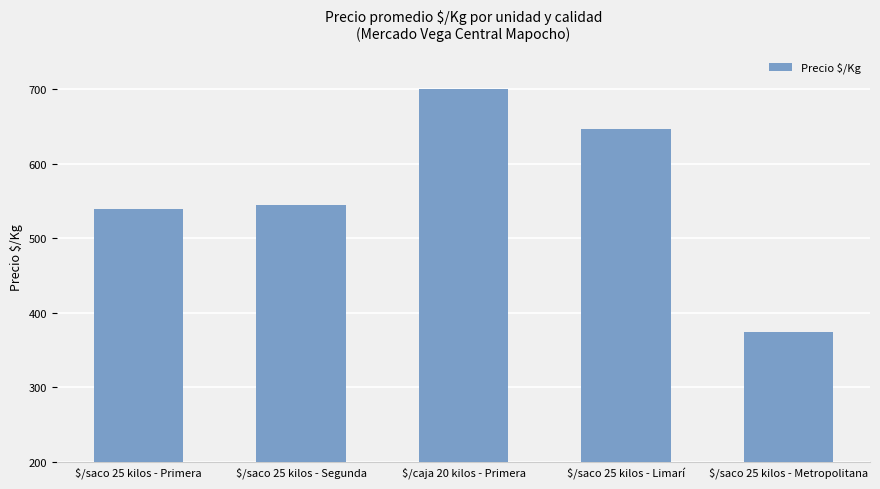

What is the sum of the values at $/saco 25 kilos - Segunda and $/saco 25 kilos - Limarí?

1192